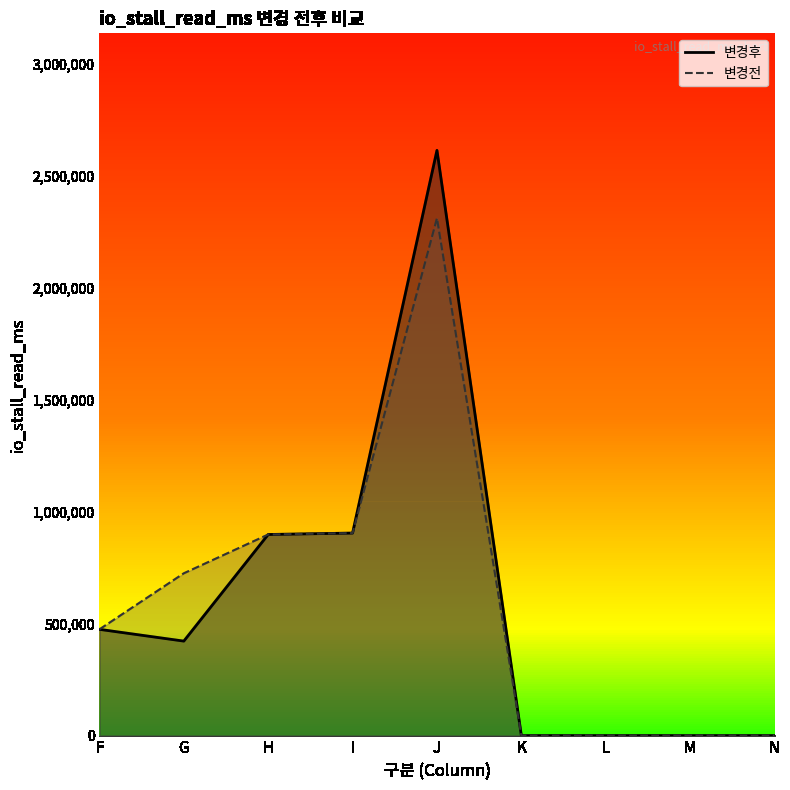

True or false: 변경후 and 변경전 cross at least once.

False